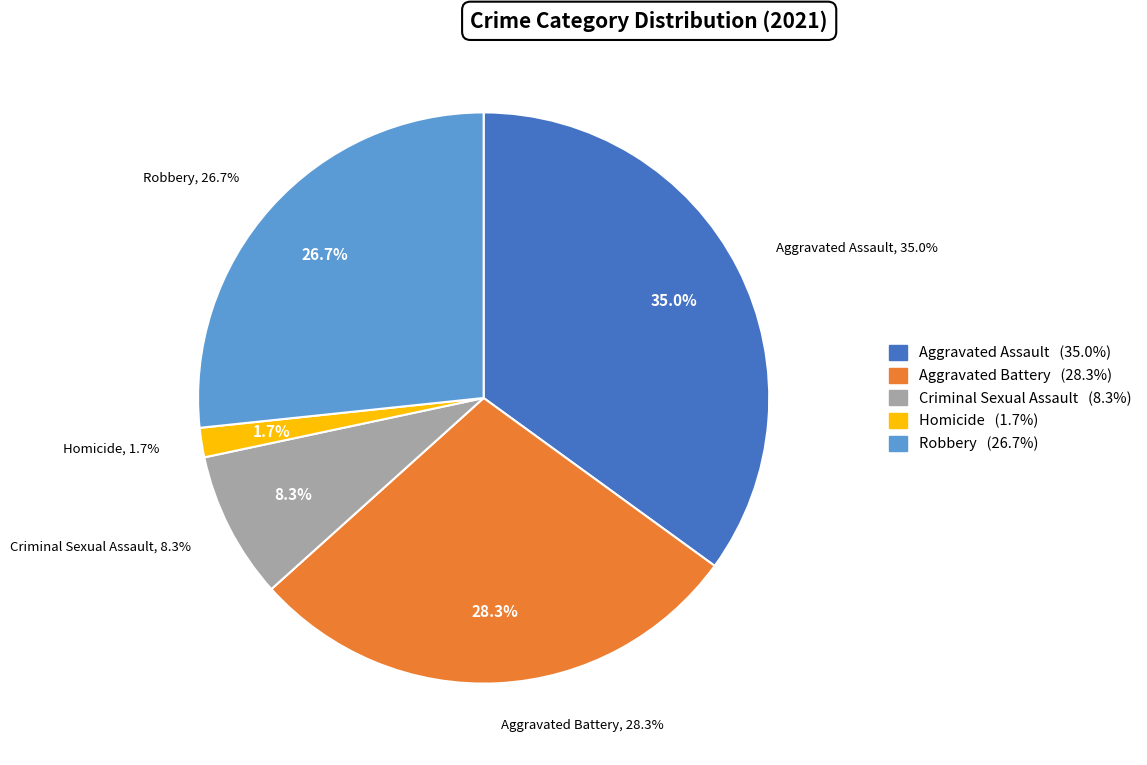

To the nearest percent, what portion does Robbery represent?

27%